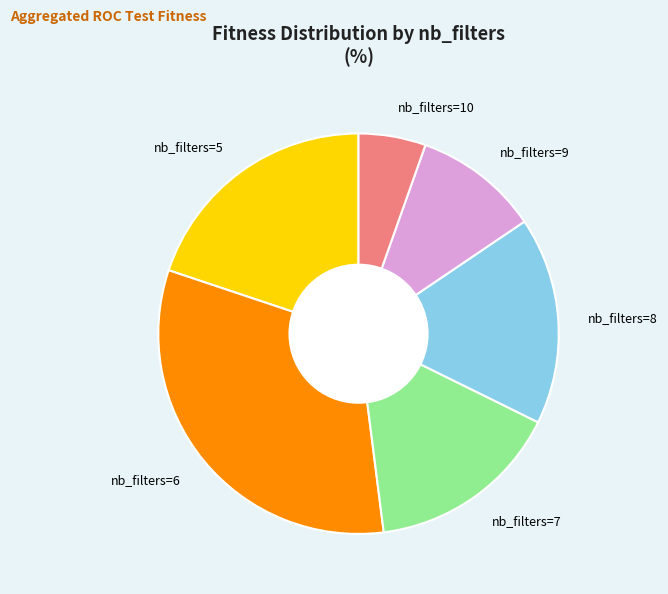

How many segments does this pie chart have?

6